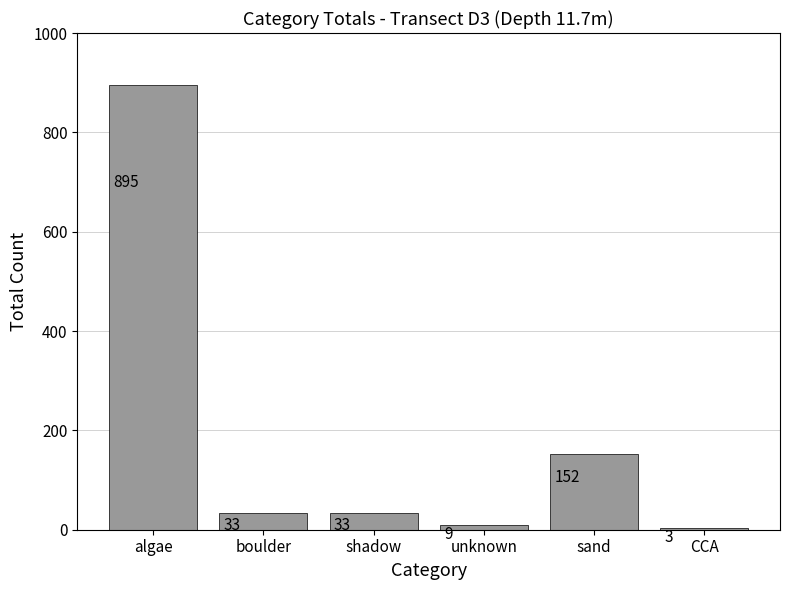

Reading left to right, what are all the values shown in this chart?

895	33	33	9	152	3